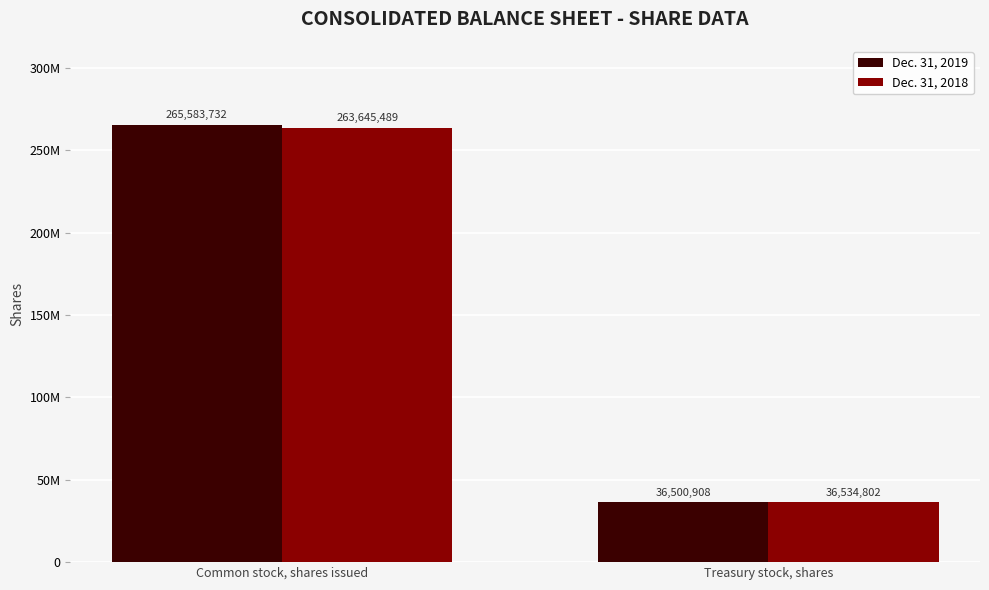

What position from the left is Common stock, shares issued?

1